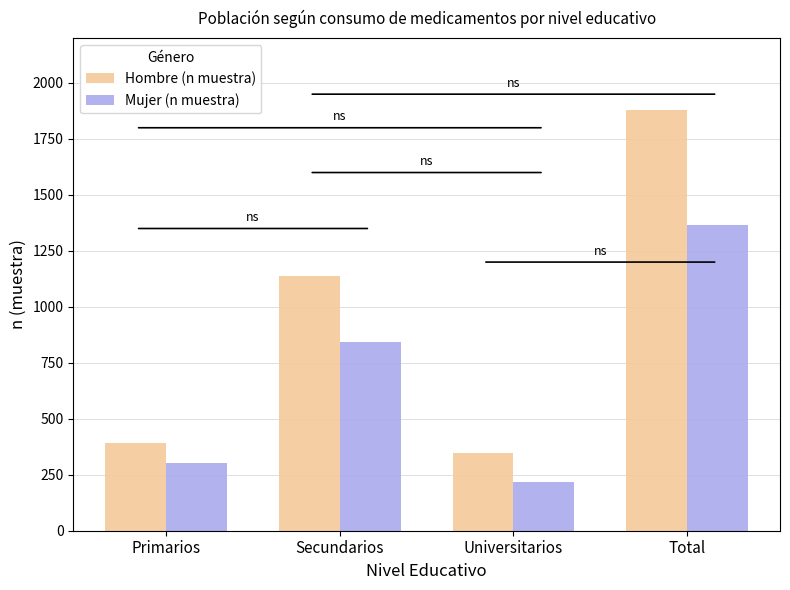

How many bars are there in each group?

2